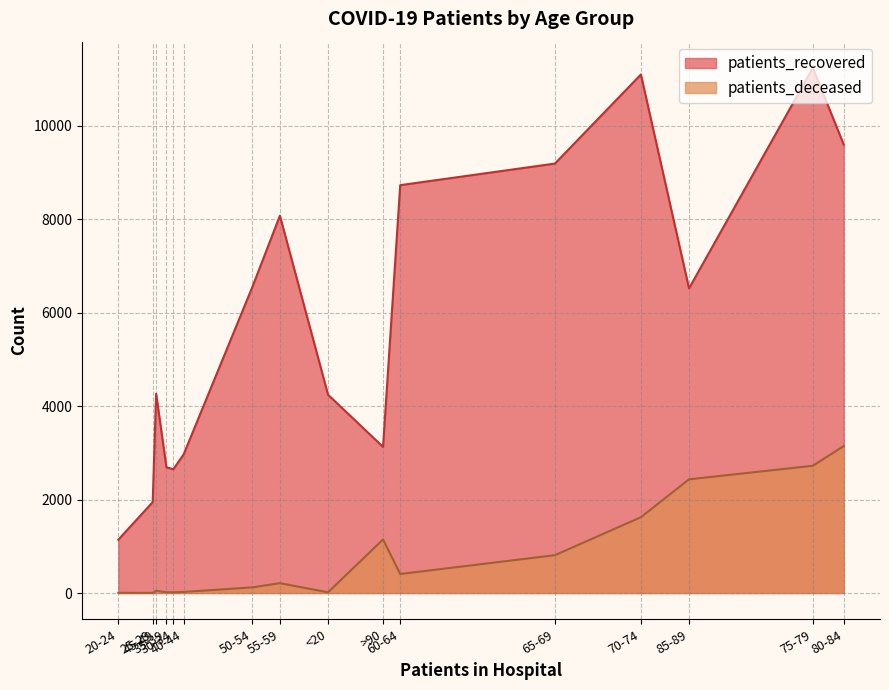

Read the patients_deceased value at 80-84.

3145